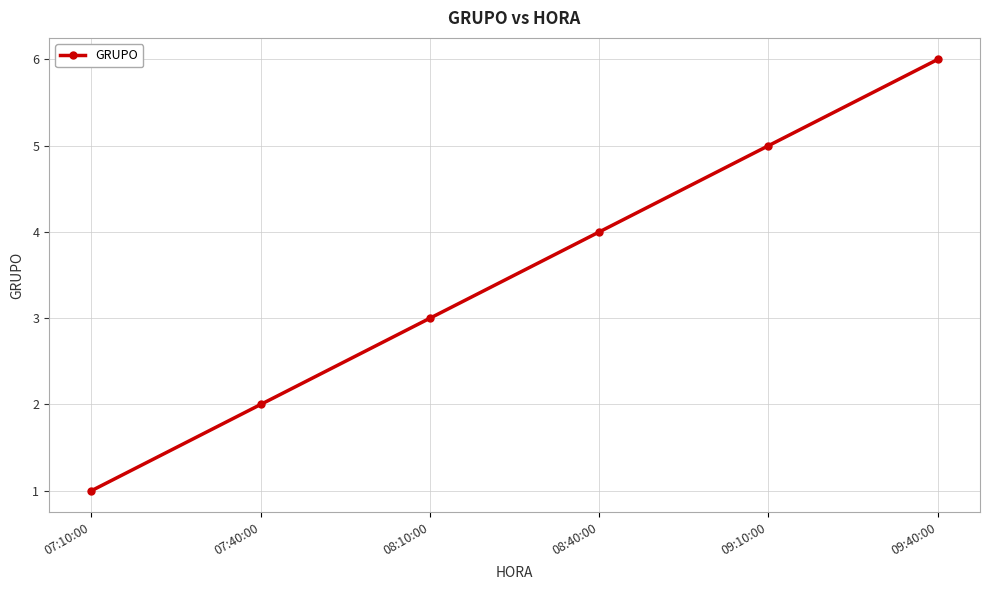

Rank the categories by value from highest to lowest.

09:40:00, 09:10:00, 08:40:00, 08:10:00, 07:40:00, 07:10:00